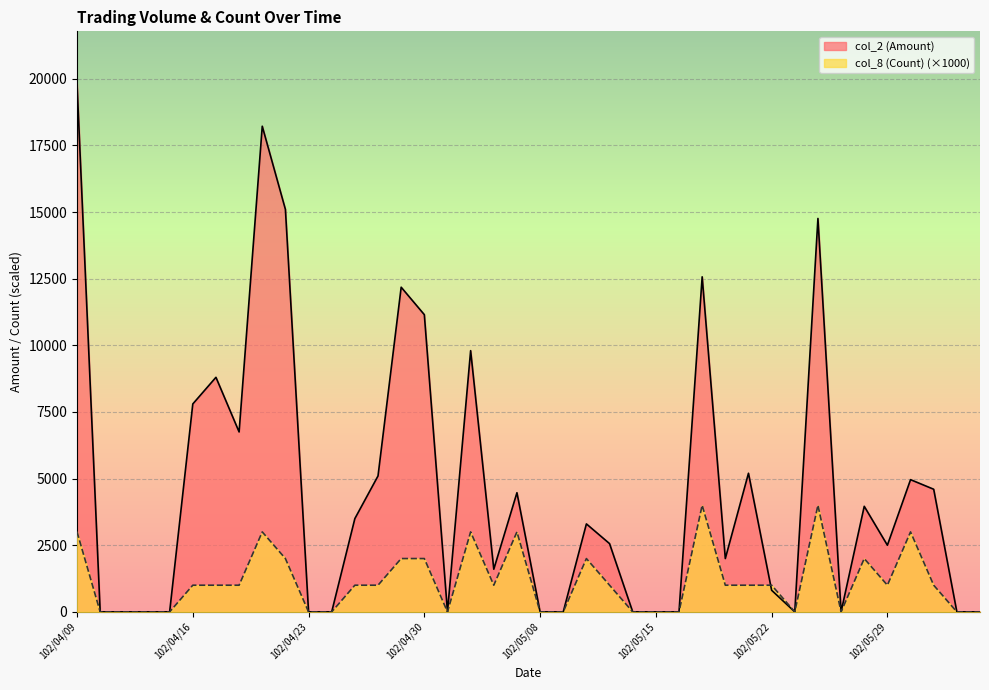

What are all the series names shown in the legend?

col_2 (Amount), col_8 (Count) (×1000)